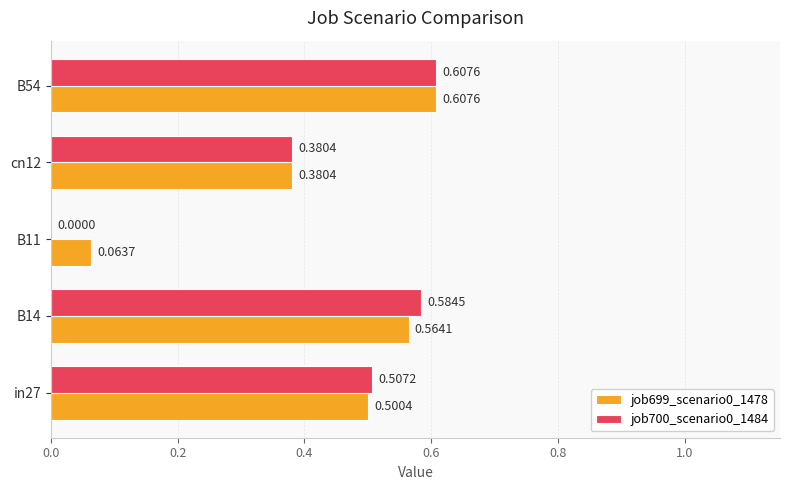

Which series has the largest total across all categories?

job699_scenario0_1478